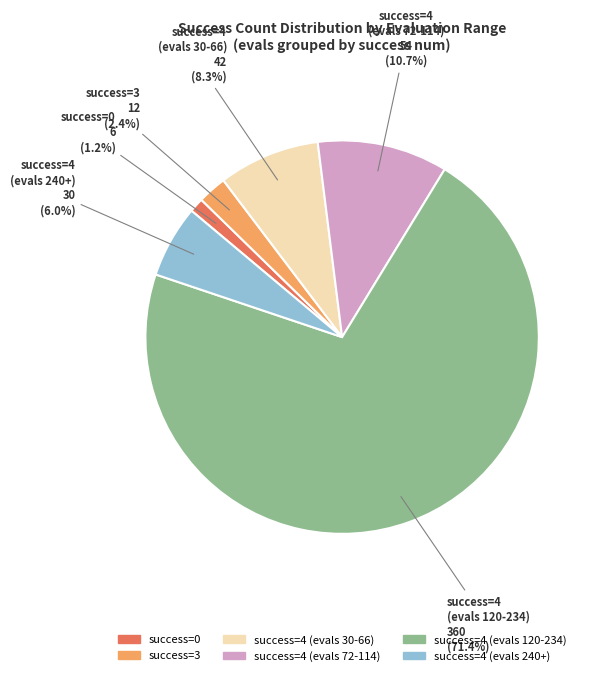

How many slices are in this pie chart?

6